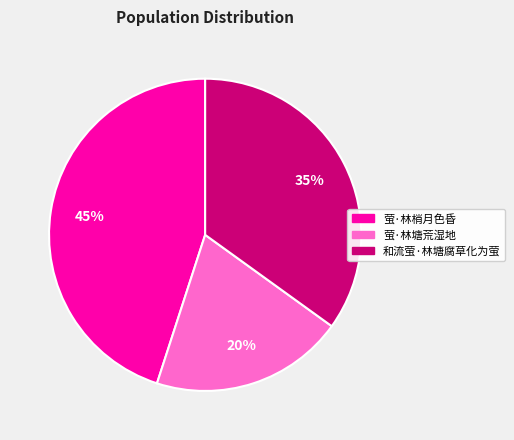

To the nearest percent, what is the average slice percentage?

33%